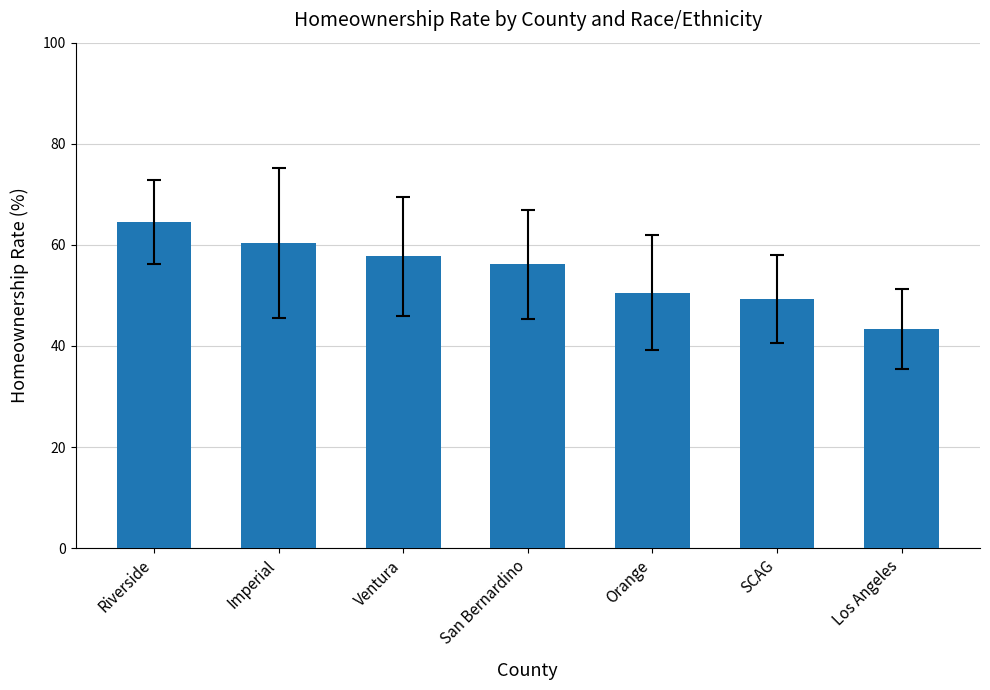

Approximately how many times larger is the value at Los Angeles compared to SCAG?

0.9